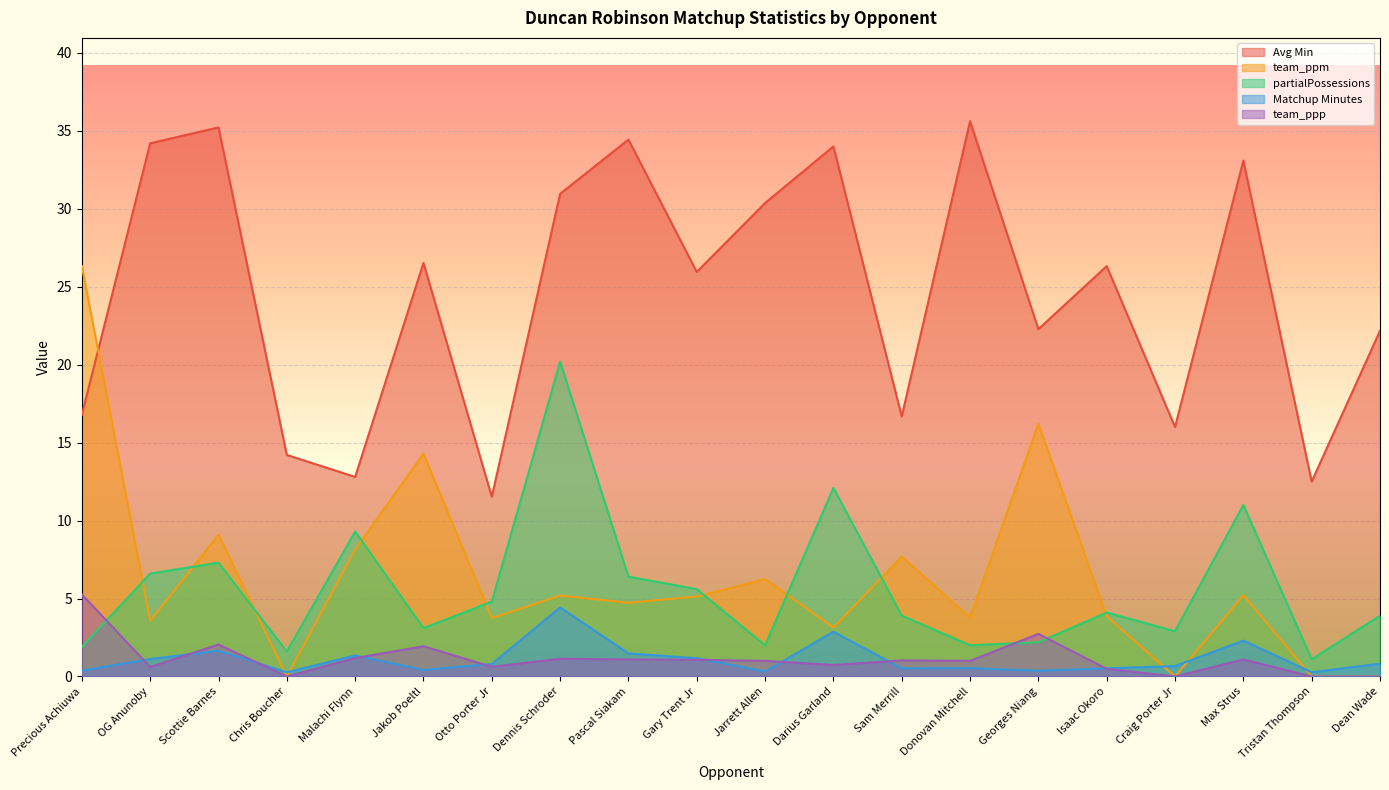

Reading right to left, transcribe all the data shown in this chart.

Avg Min: 22.2	12.5	33.1	16.0	26.3	22.3	35.6	16.7	34.0	30.4	25.9	34.4	31.0	11.5	26.5	12.8	14.2	35.2	34.2	16.8
team_ppm: 0.0	0.0	5.2	0.0	3.9	16.2	3.8	7.7	3.1	6.2	5.1	4.7	5.2	3.8	14.3	8.2	0.0	9.1	3.6	26.3
partialPossessions: 3.9	1.1	11.0	2.9	4.1	2.2	2.0	3.9	12.1	2.0	5.6	6.4	20.2	4.8	3.1	9.3	1.6	7.3	6.6	1.9
Matchup Minutes: 0.8	0.3	2.3	0.7	0.5	0.4	0.5	0.5	2.9	0.3	1.2	1.5	4.4	0.8	0.4	1.4	0.3	1.6	1.1	0.4
team_ppp: 0.0	0.0	1.1	0.0	0.5	2.7	1.0	1.0	0.7	1.0	1.1	1.1	1.1	0.6	1.9	1.2	0.0	2.0	0.6	5.3